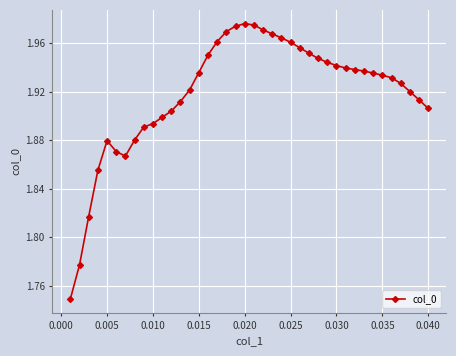

Count the number of categories in the chart.

40